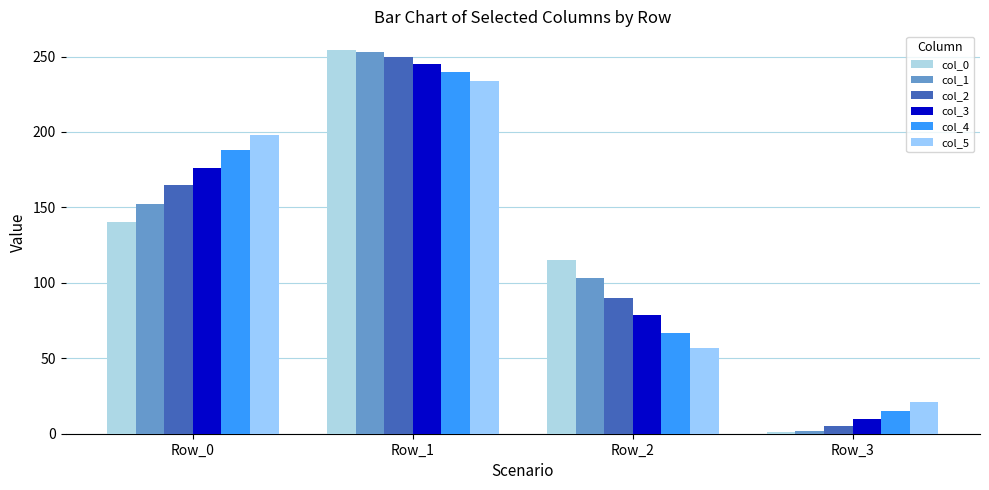

True or false: col_1 has a value of 150 at Row_1.

False